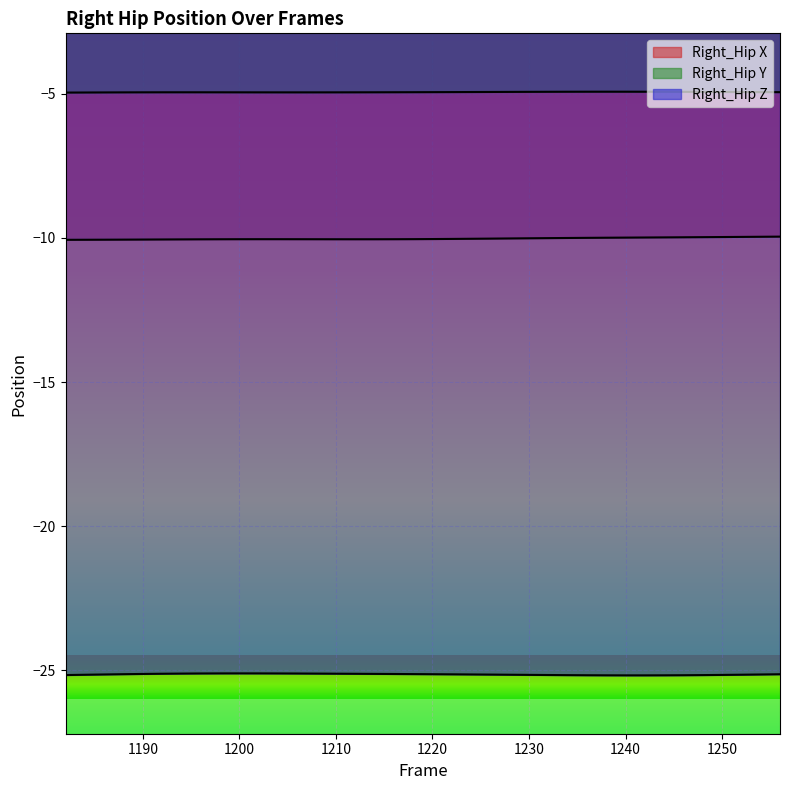

What are all the series names shown in the legend?

Right_Hip_X, Right_Hip_Y, Right_Hip_Z